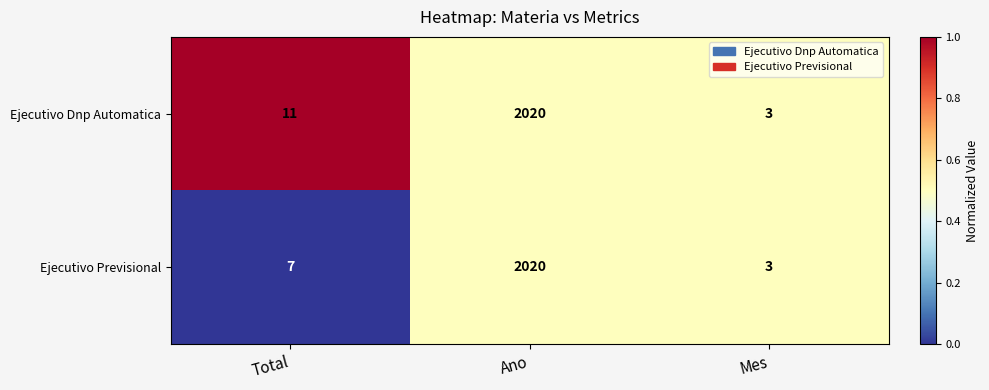

What is the total value across all series at Ano?

4040